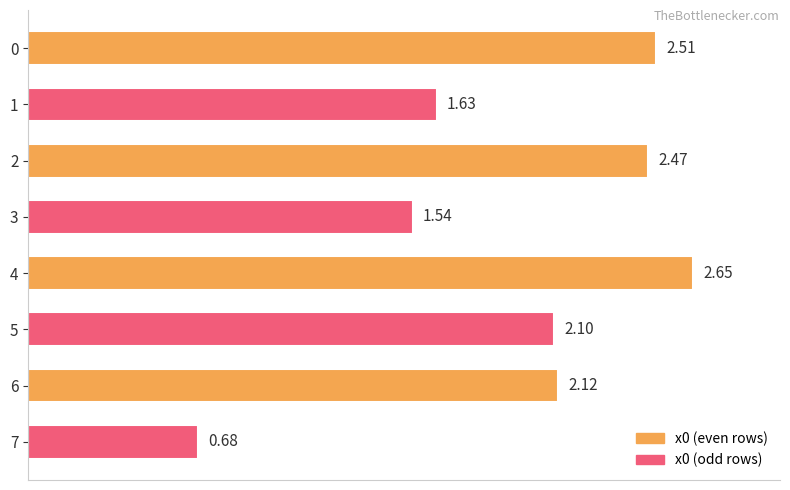

List the labels in order of value, smallest first.

7, 3, 1, 5, 6, 2, 0, 4